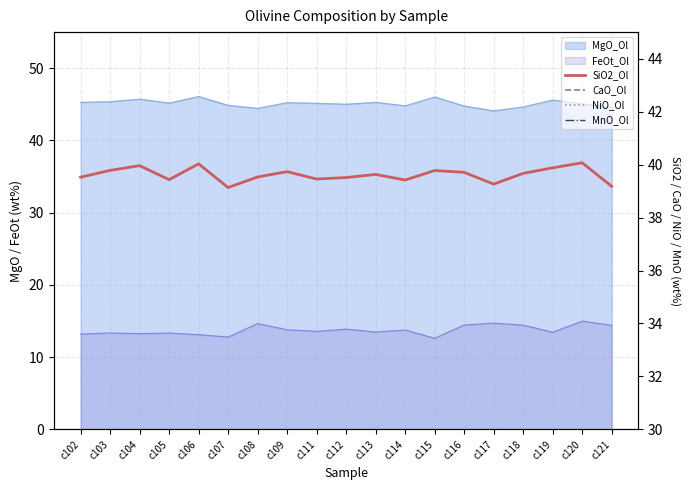

In CaO_Ol, how many points are lower than both neighbors (excluding endpoints)?

6